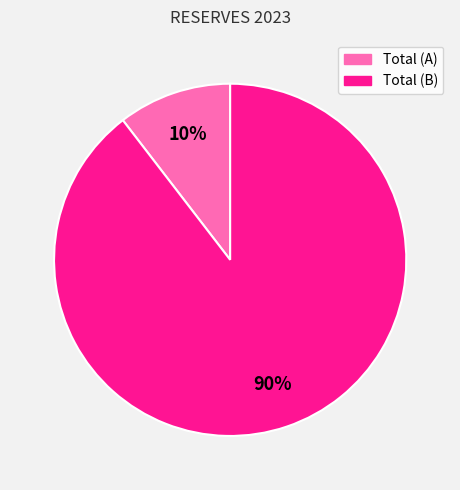

Between Total (B) and Total (A), which is larger?

Total (B)